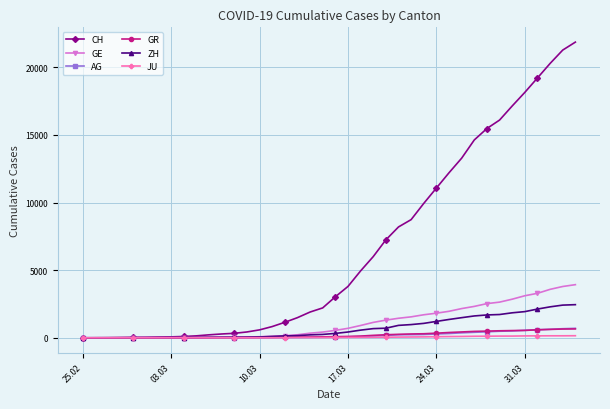

Which series has the largest total across all categories?

CH